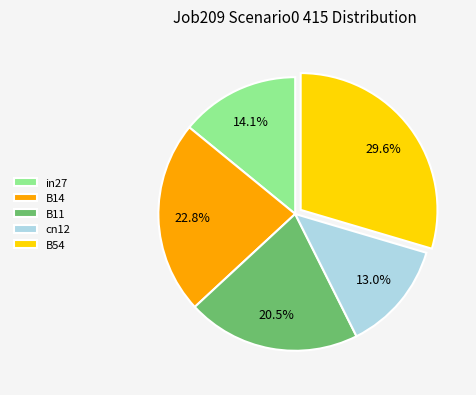

Does B54 represent more than half of the total?

No